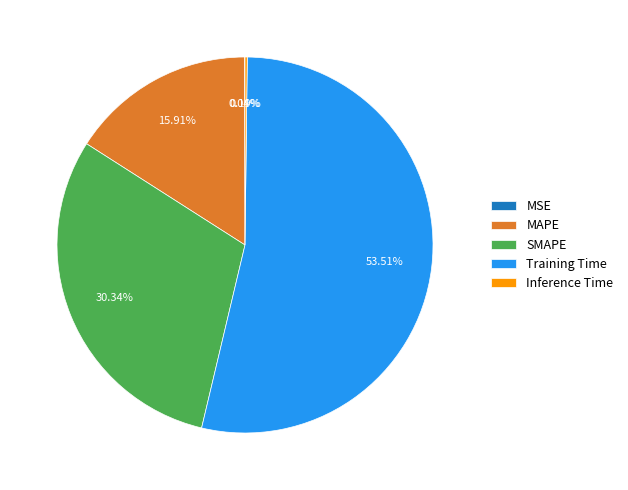

Which category has the biggest portion of the pie?

Training Time